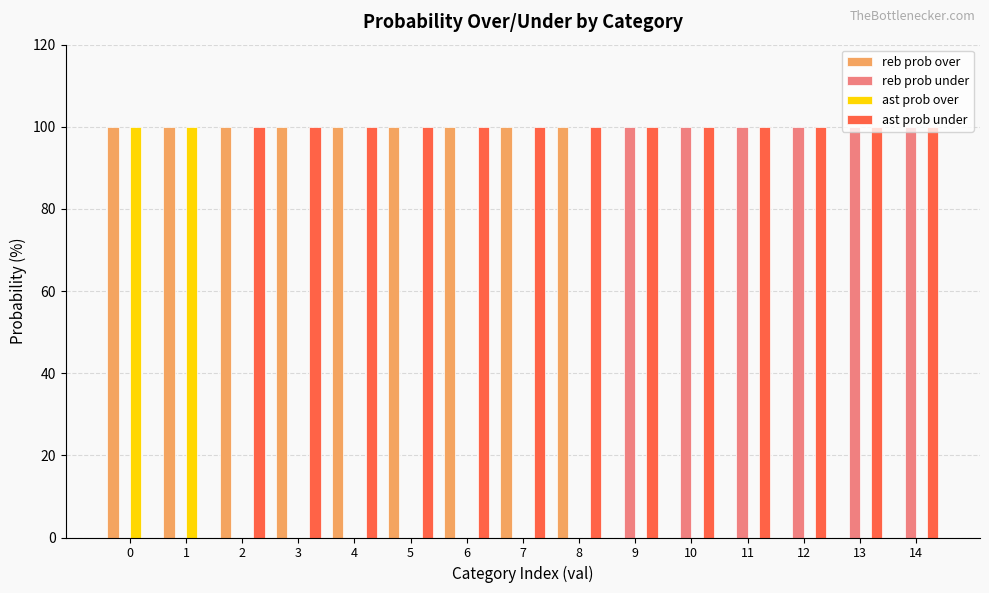

What is the sum of the reb prob over values at 3 and 14?

100